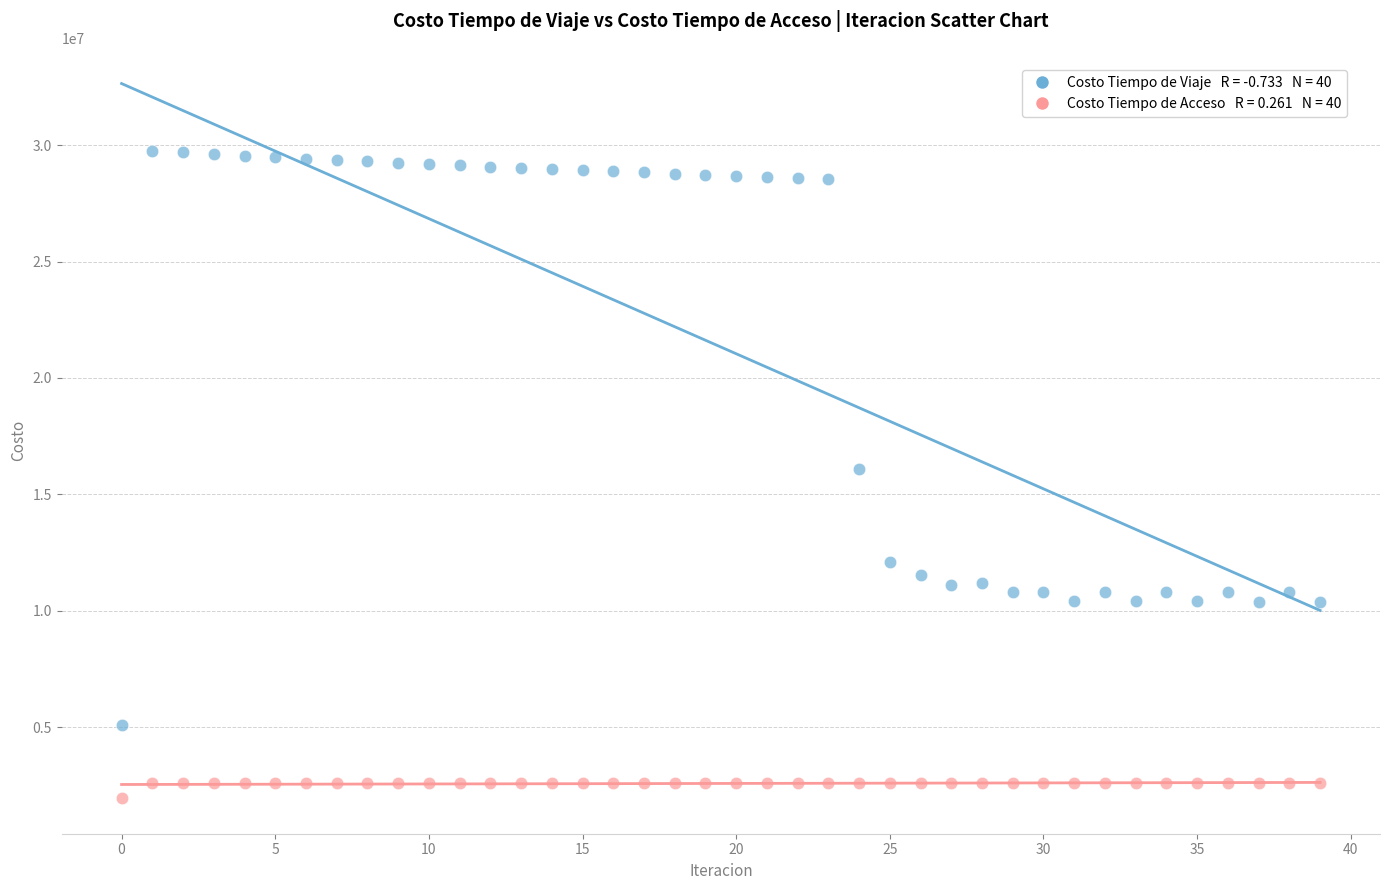

Across all data points, what is the range of Y values (max minus min)?

27800499.5